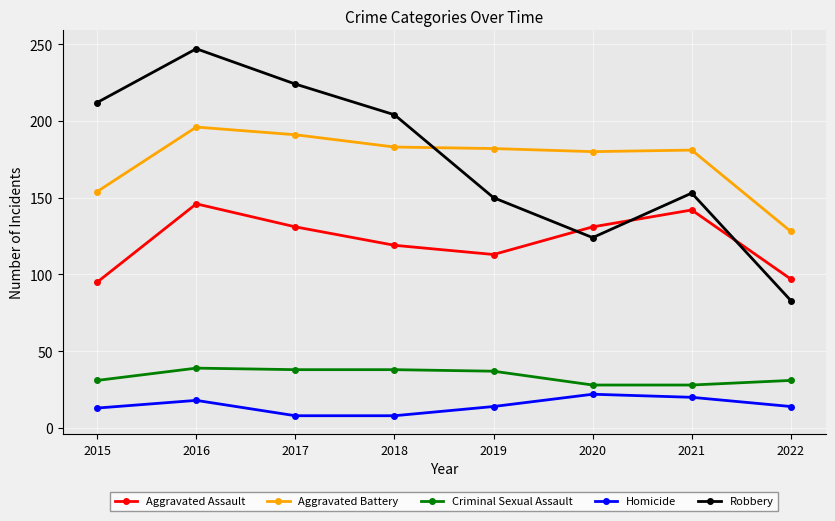

Does the chart have visible grid lines?

Yes